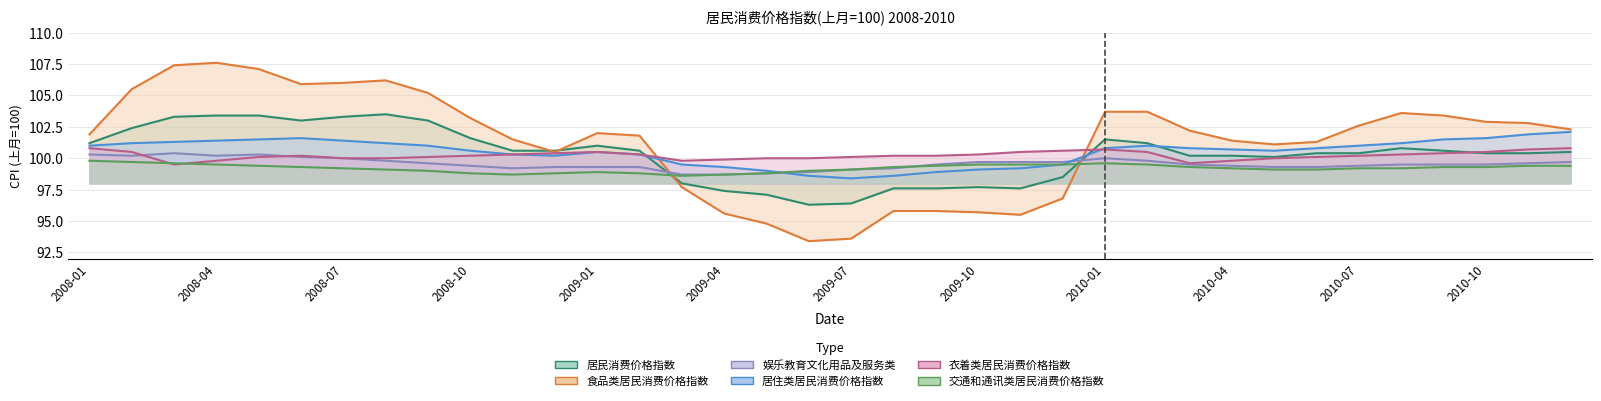

What value does the 交通和通讯类居民消费价格指数 series have at 2008-02?

99.7